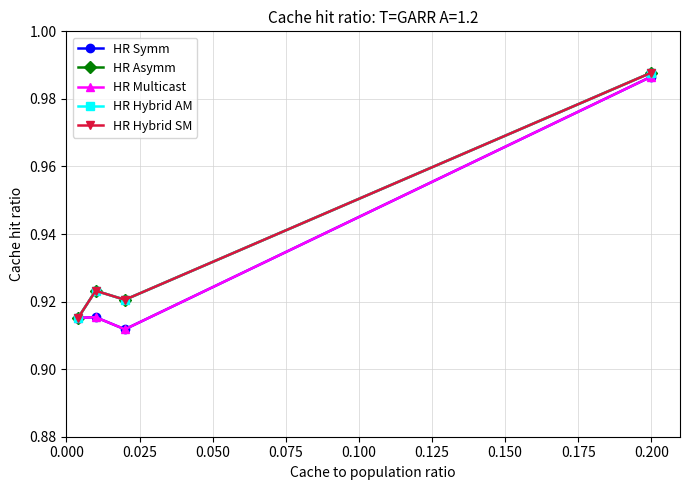

Reading left to right, extract all data points from this chart.

HR Symm: 0.9	0.9	0.9	1.0
HR Asymm: 0.9	0.9	0.9	1.0
HR Multicast: 0.9	0.9	0.9	1.0
HR Hybrid AM: 0.9	0.9	0.9	1.0
HR Hybrid SM: 0.9	0.9	0.9	1.0